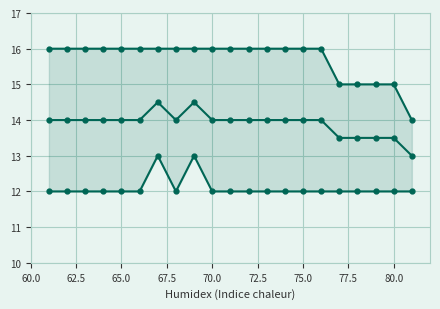

True or false: mean and max cross at least once.

False